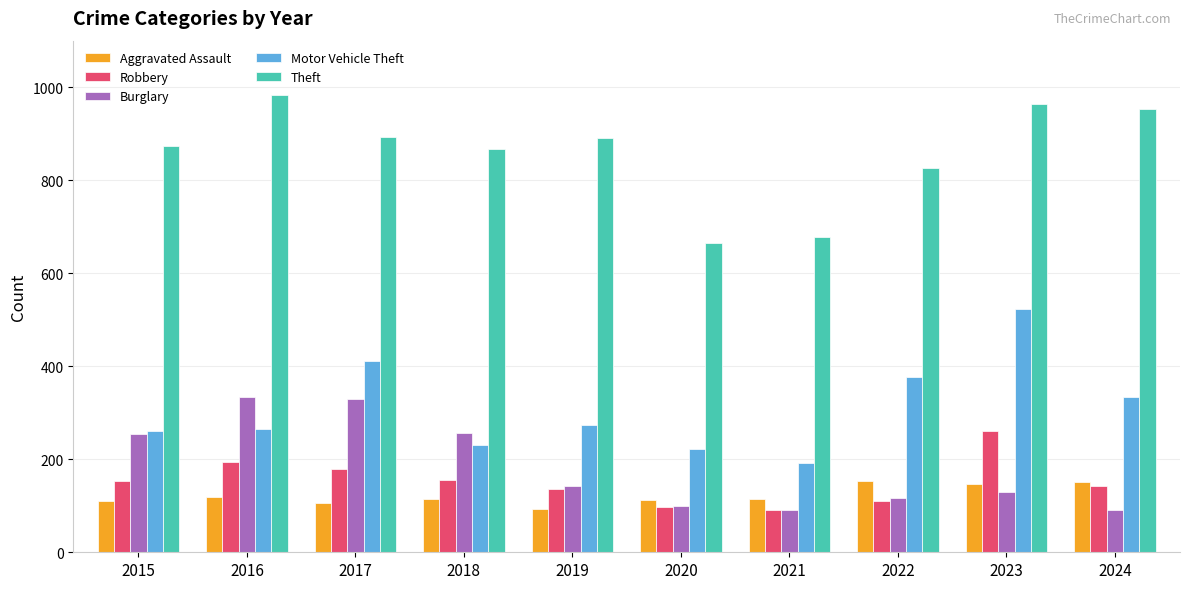

What is the smallest value displayed?

90